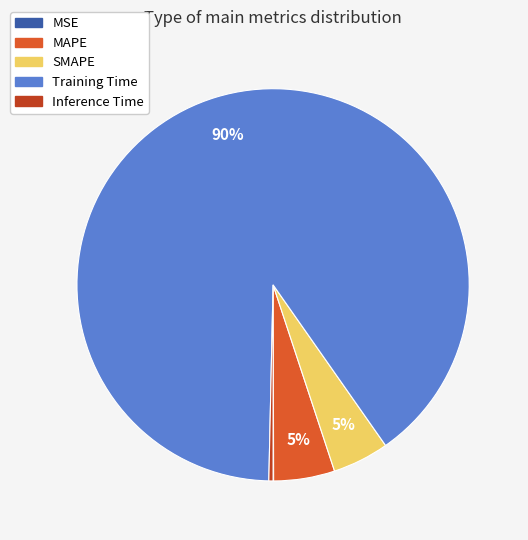

What is the largest slice in the pie chart?

Training Time